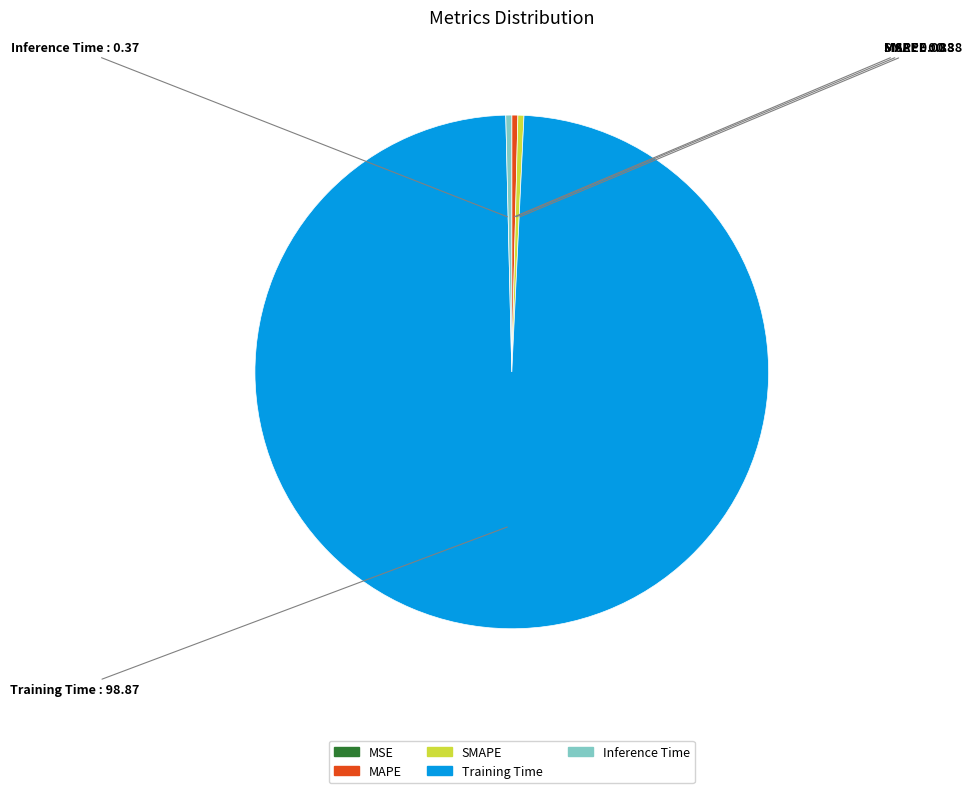

Combined, do MAPE and Inference Time account for over 50%?

No